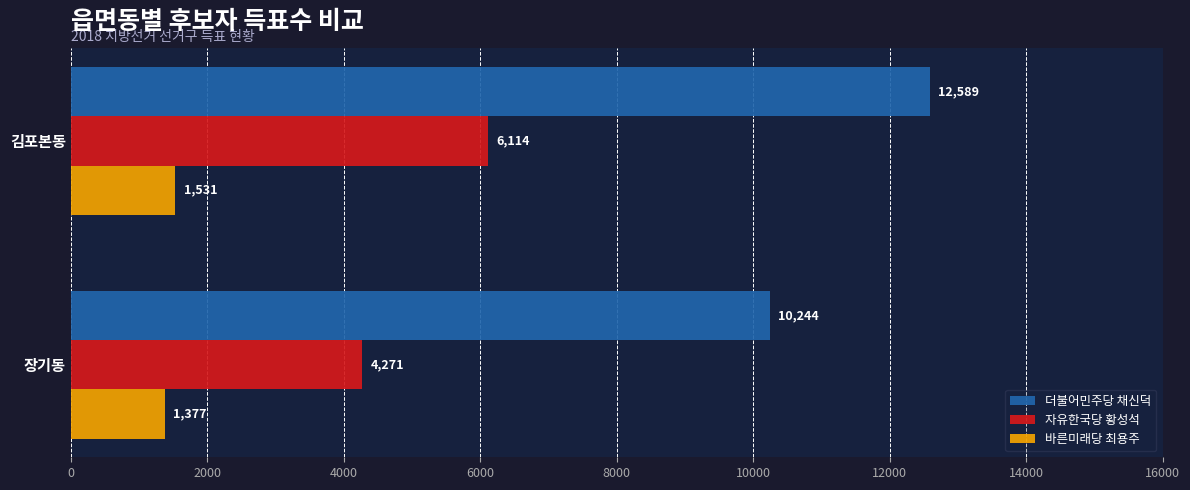

Rank the series by their average value, from lowest to highest.

바른미래당 최용주, 자유한국당 황성석, 더불어민주당 채신덕